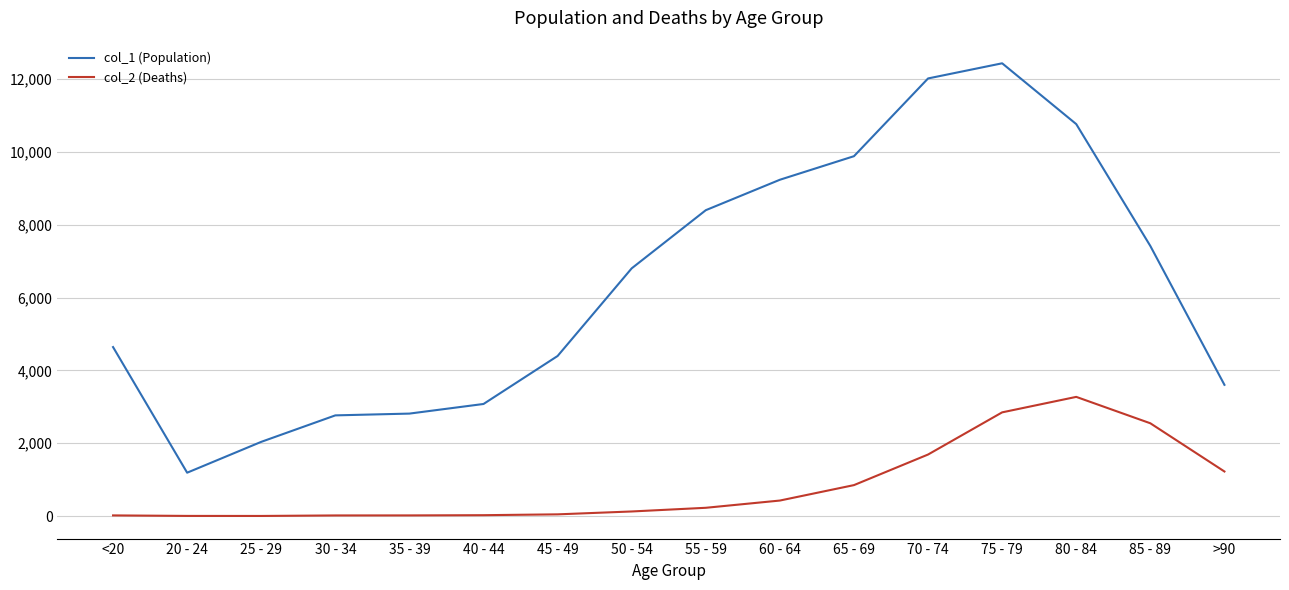

Count the number of data series in this chart.

2